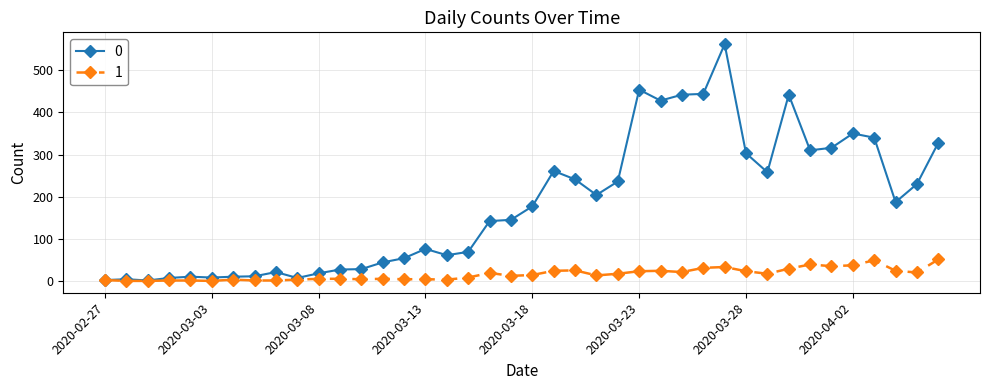

True or false: 0 has more than 2 points higher than both neighbors.

True